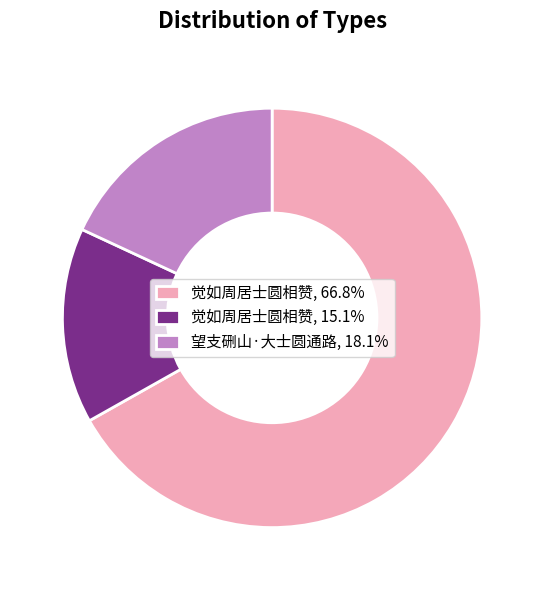

Is there a majority slice in this chart?

Yes